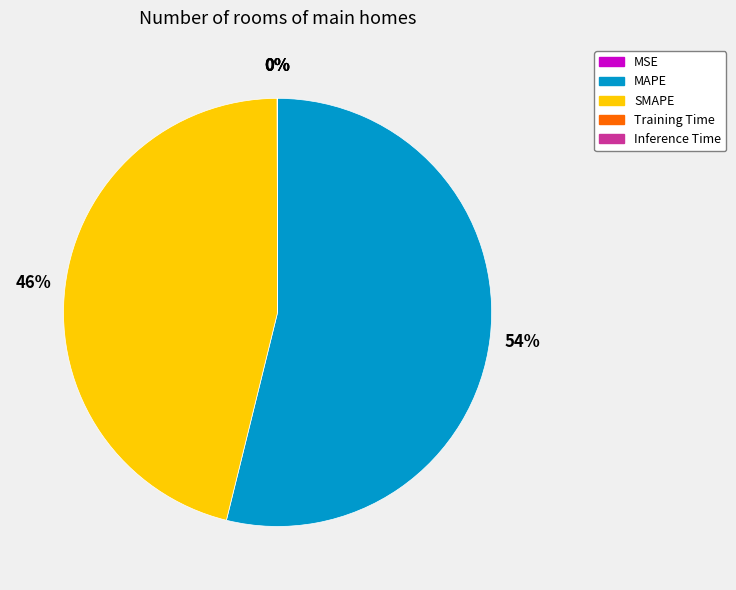

To the nearest percent, what is the average slice percentage?

20%